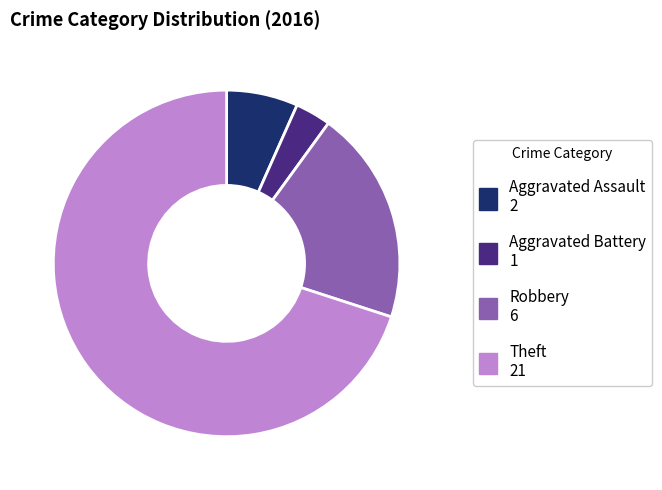

The Aggravated Assault slice represents 7% of the pie. True or false?

True